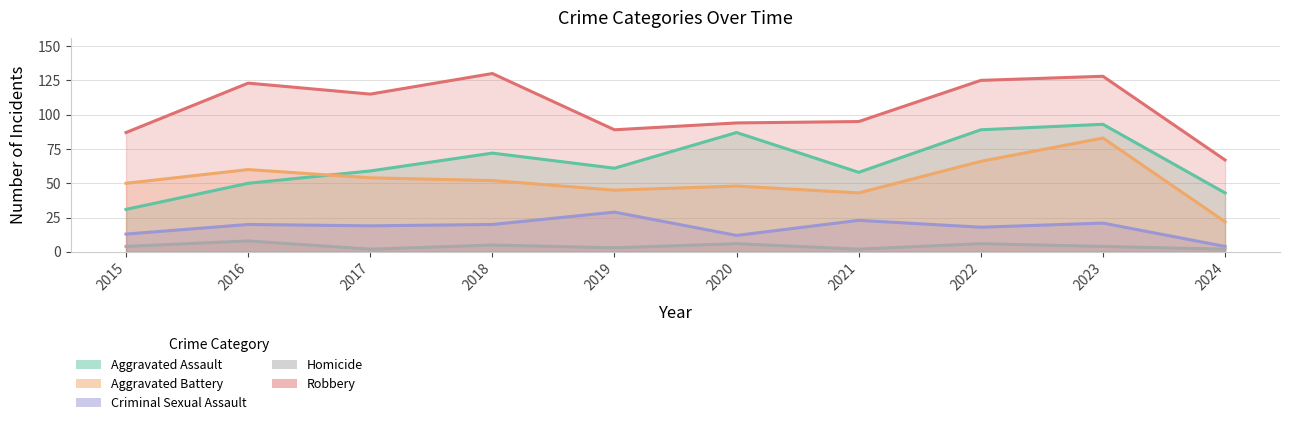

True or false: Robbery and Criminal Sexual Assault cross at least once.

False